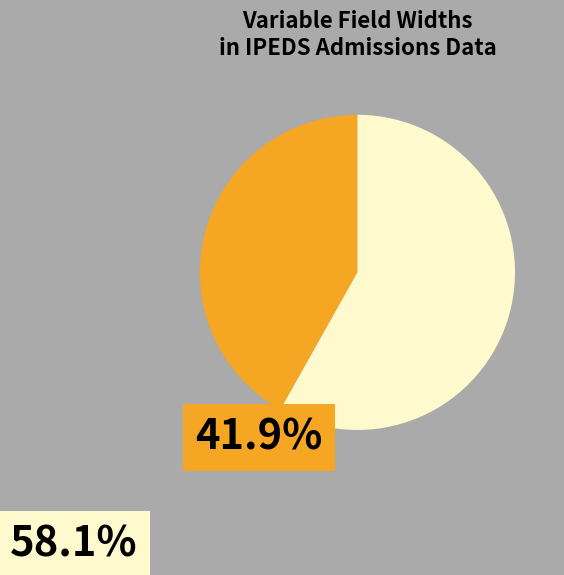

Is there any slice that represents more than half of the pie?

Yes